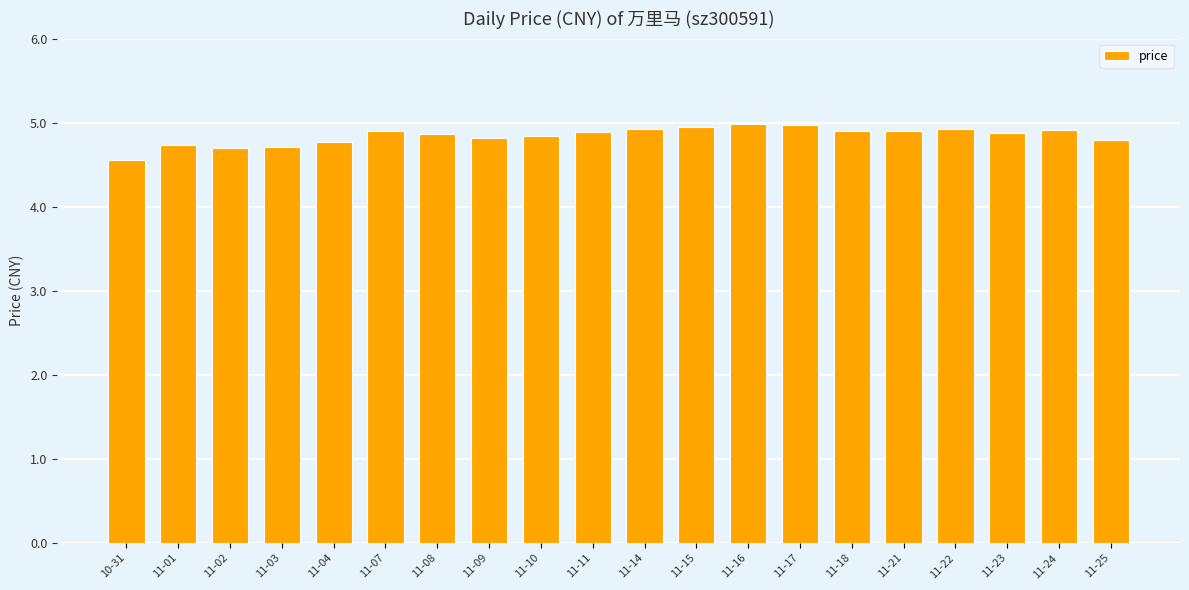

What is the difference between the second highest and second lowest values?

0.3